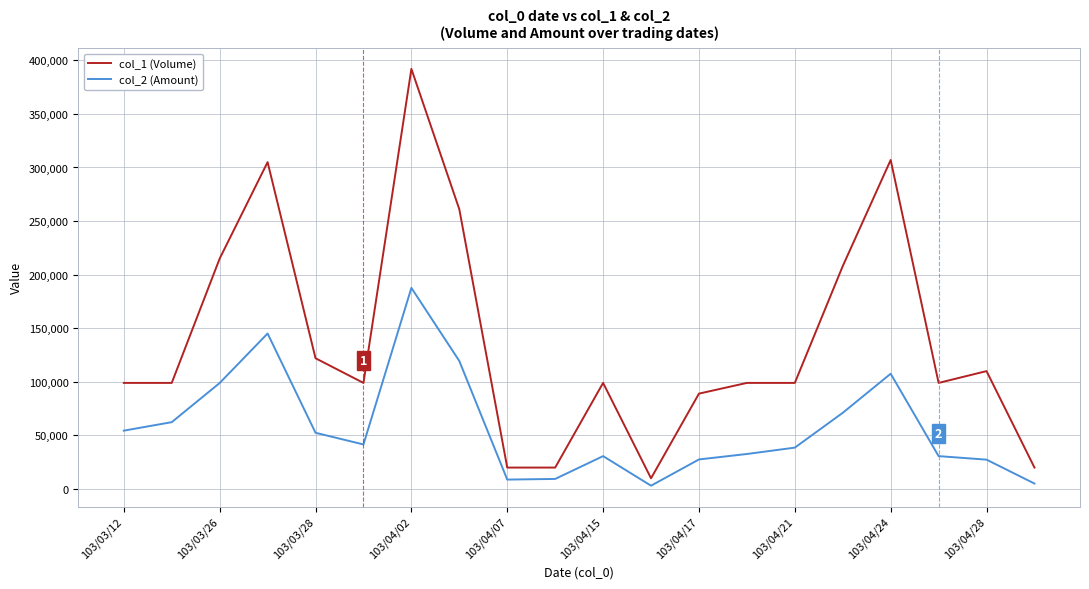

Rank the series by their average value, from lowest to highest.

col_2 (Amount), col_1 (Volume)